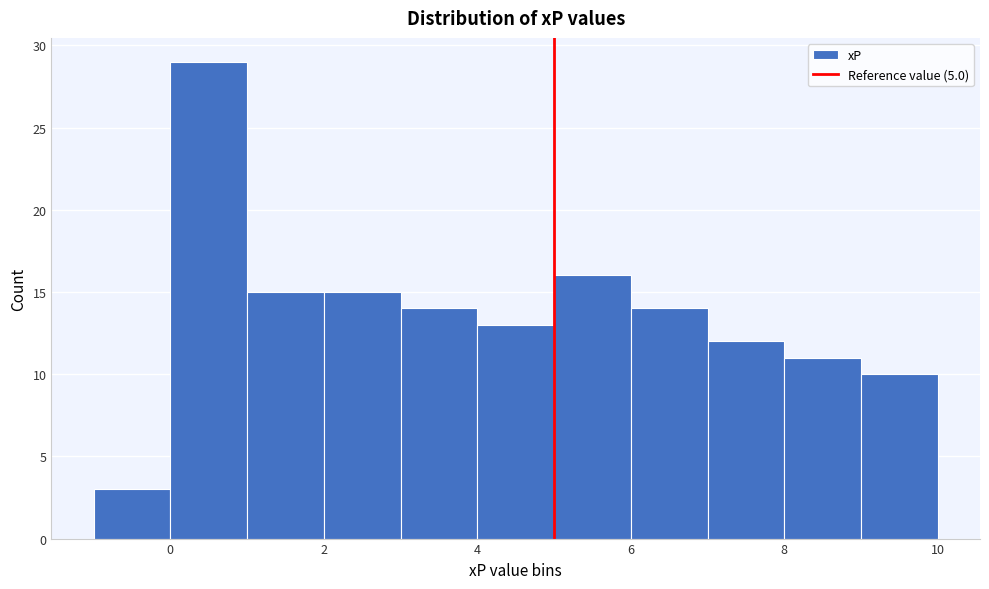

Over which range of the x-axis is the bar tallest?

0 to 1